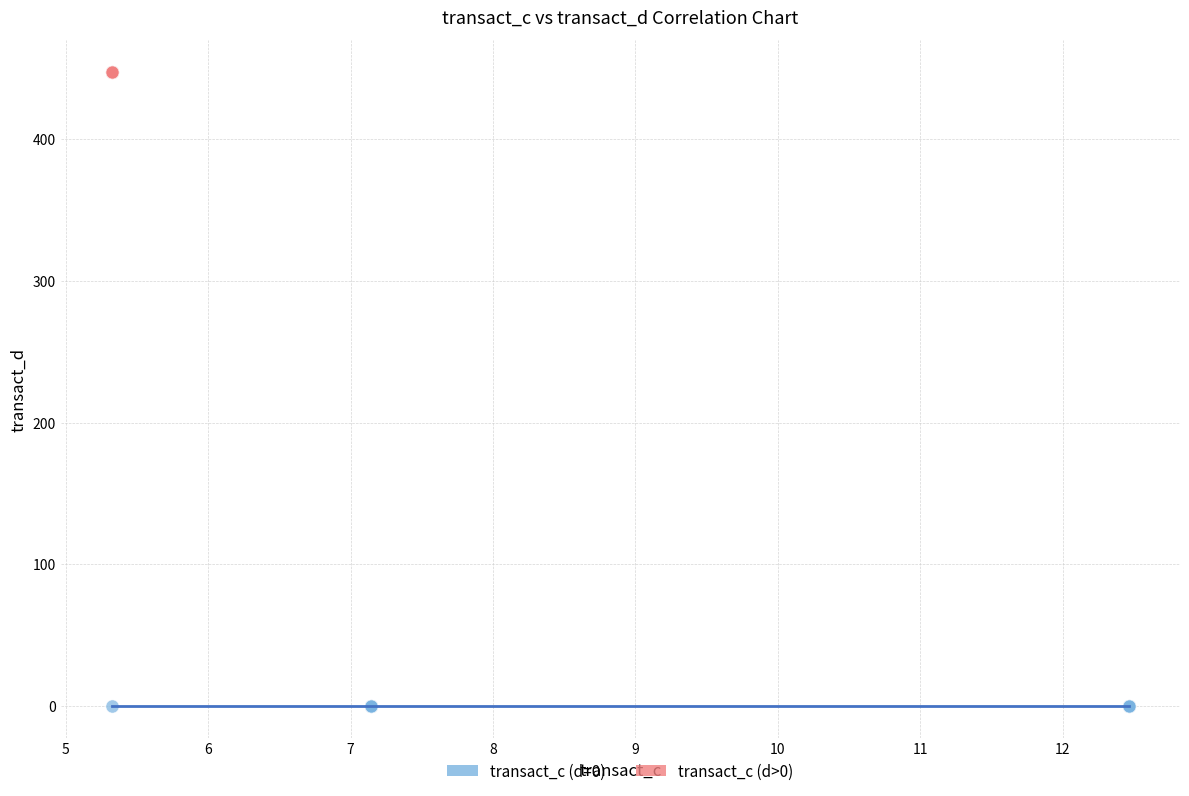

What are all the series names shown in the legend?

transact_c (d=0), transact_c (d>0)